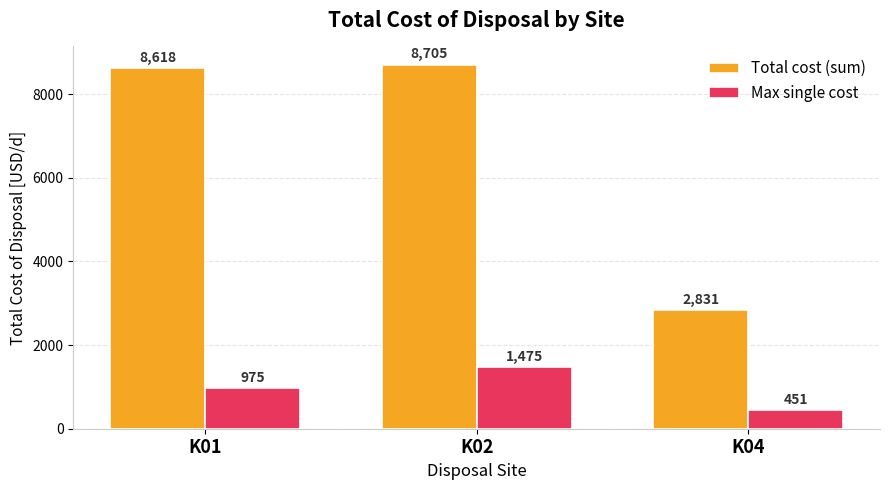

What is the sum of the Max single cost values at K01 and K04?

1425.6